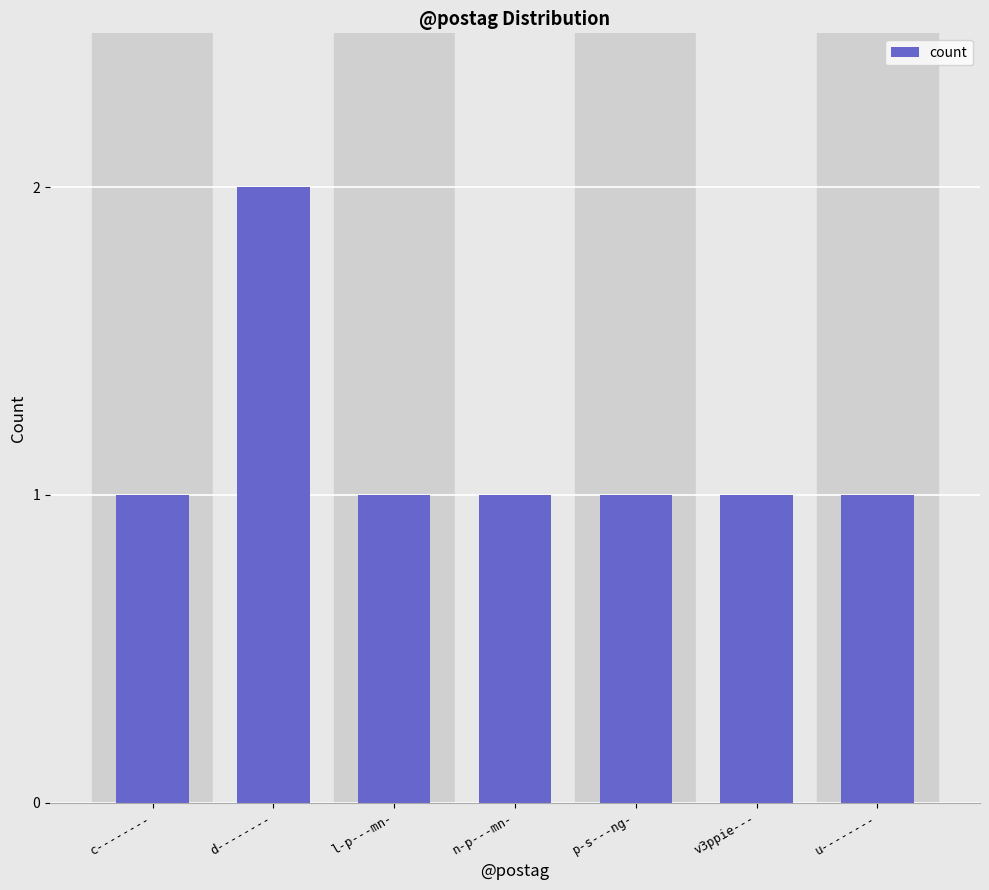

What is the average value?

1